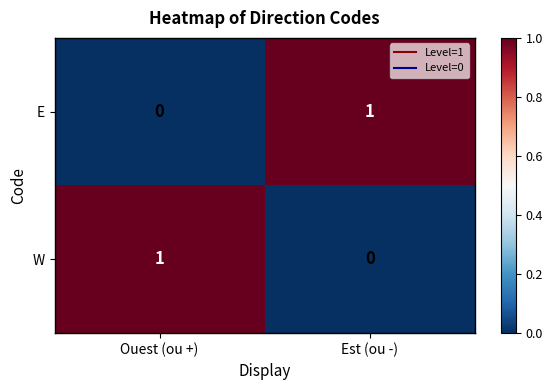

Is it true that E equals 2 at Est (ou -)?

False